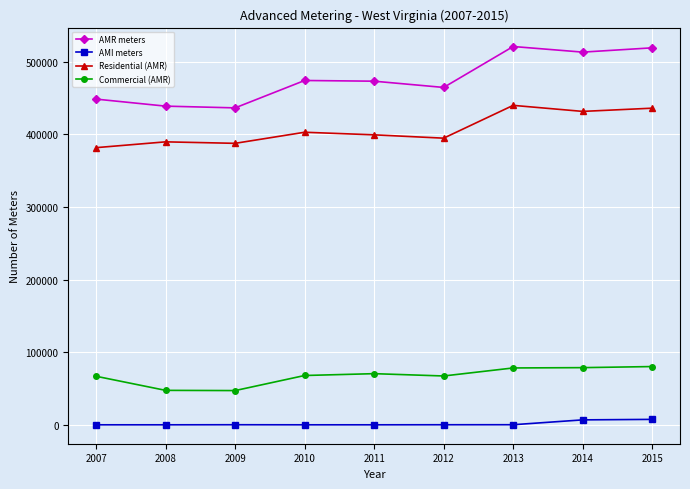

Is the value of AMI meters at 2010 greater than the value of Residential (AMR) at 2015?

No